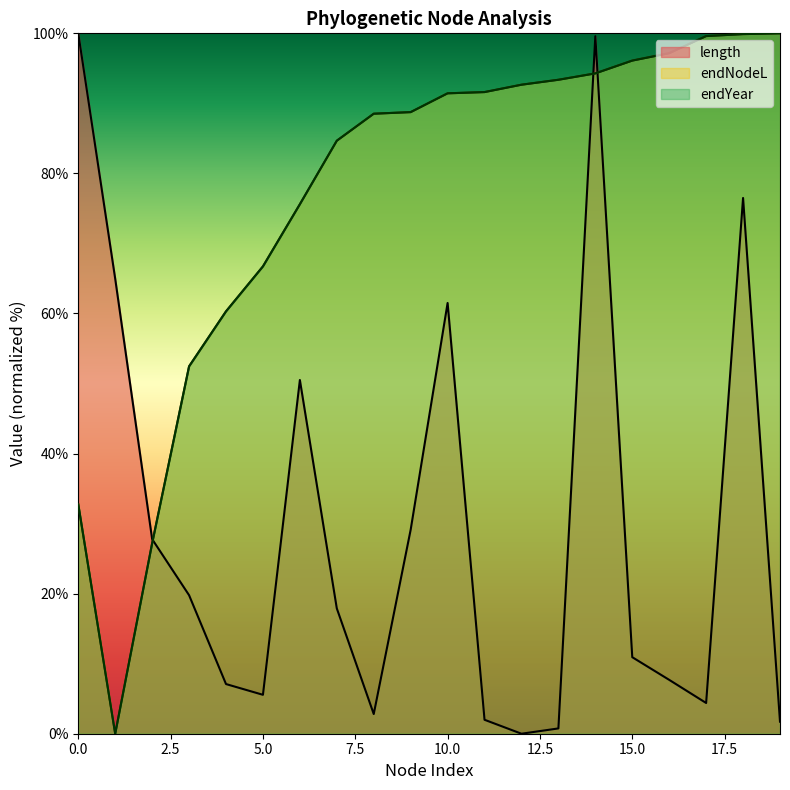

Which series changed the most between 6 and 18?

length